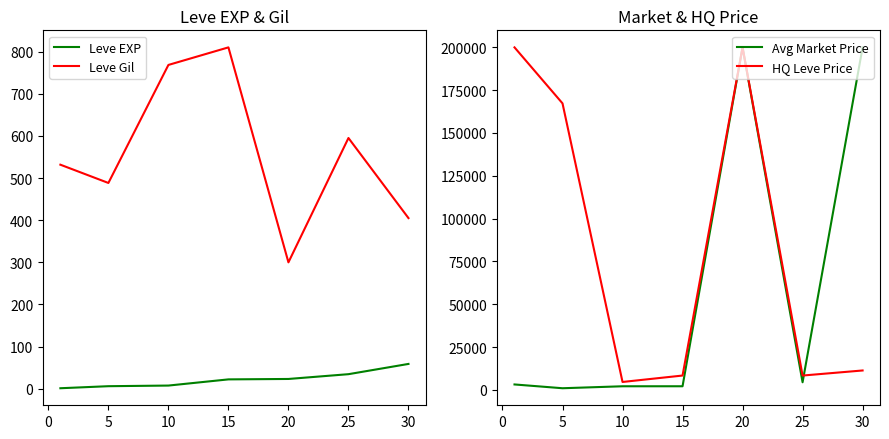

What is the minimum value shown in the chart?

1.3